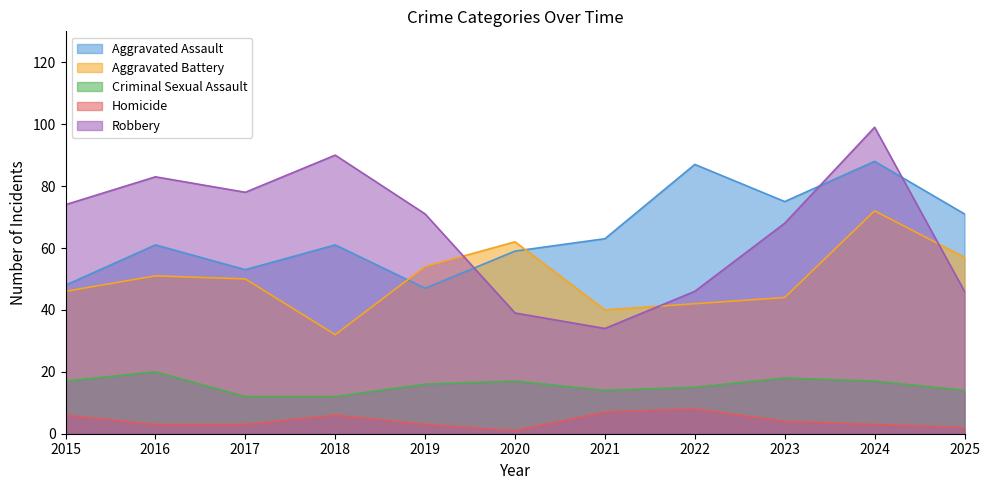

True or false: Homicide and Aggravated Battery intersect in this chart.

False